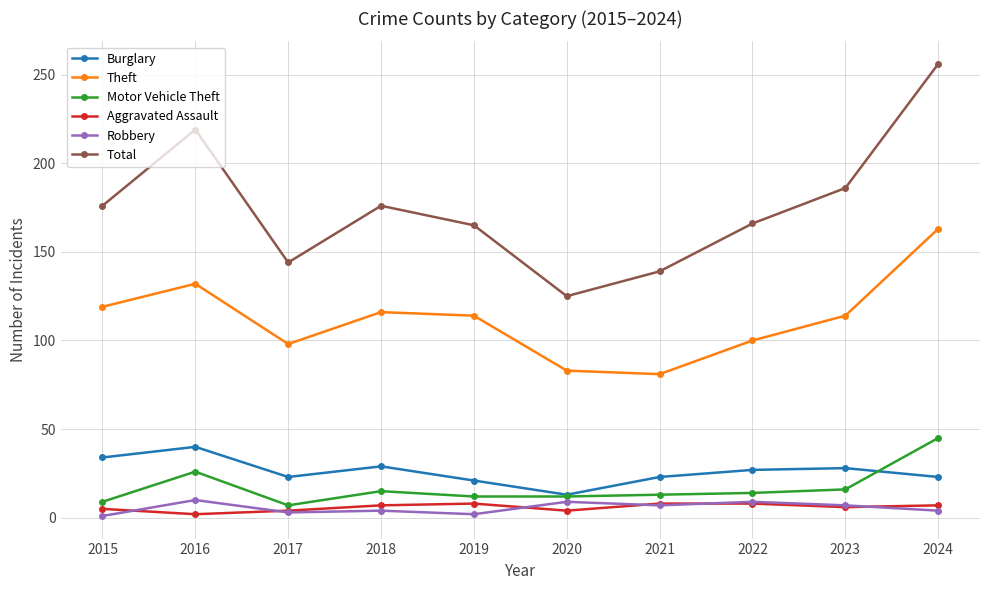

Which series has the widest spread of values?

Total